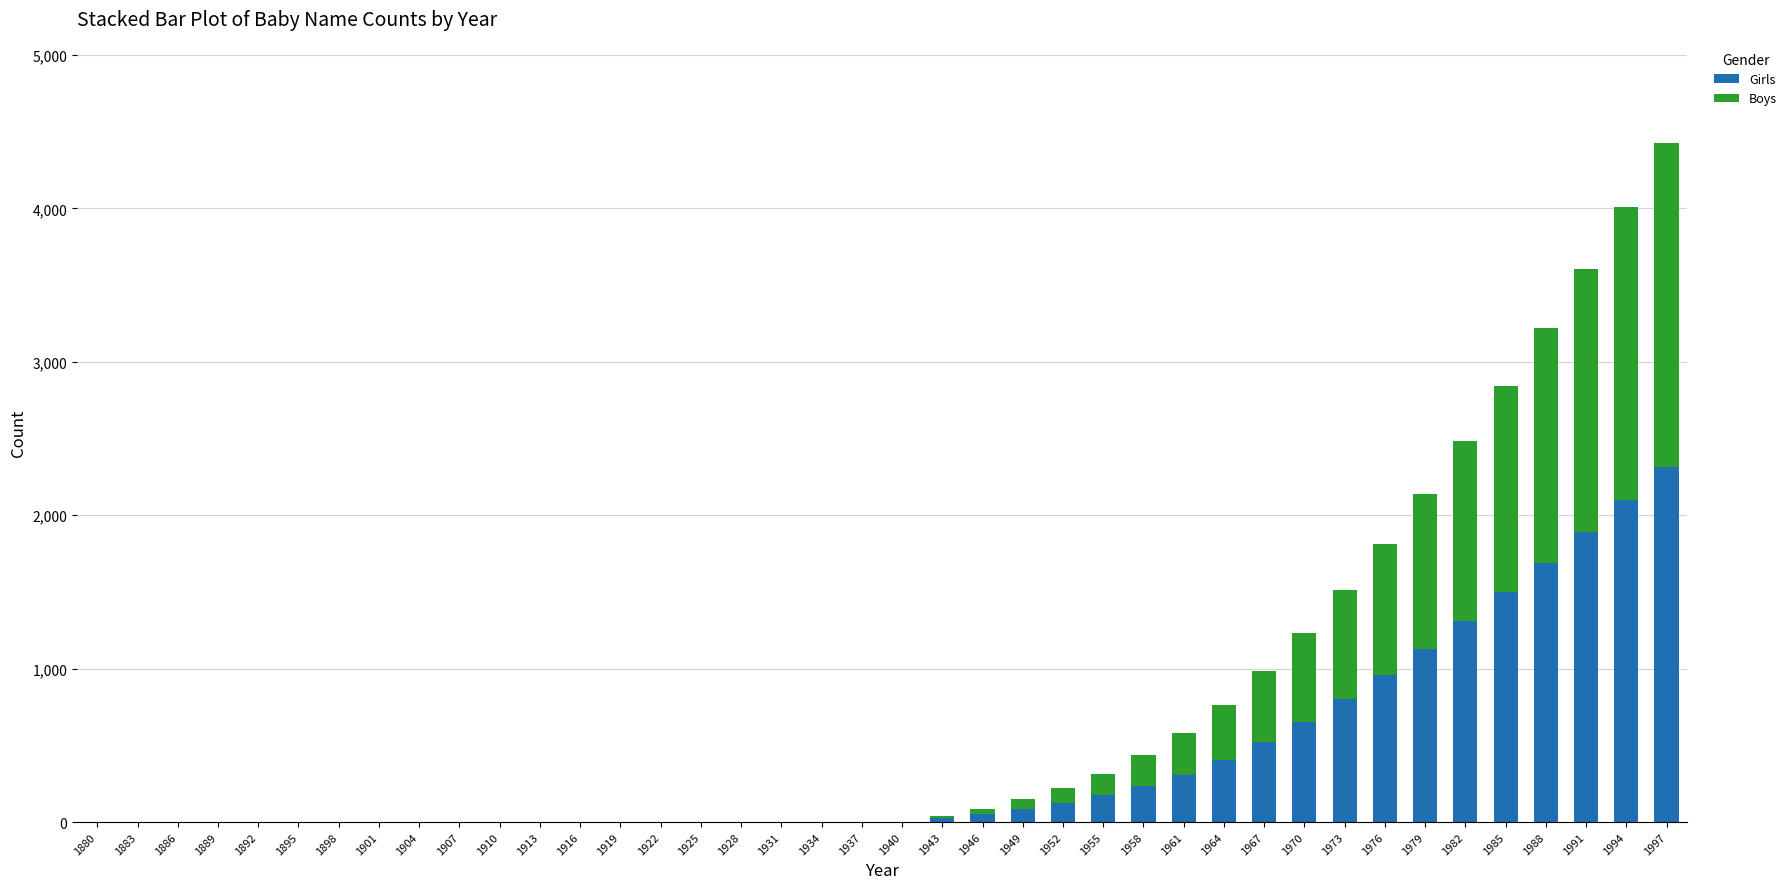

At which category is the sum across all series the highest?

1997